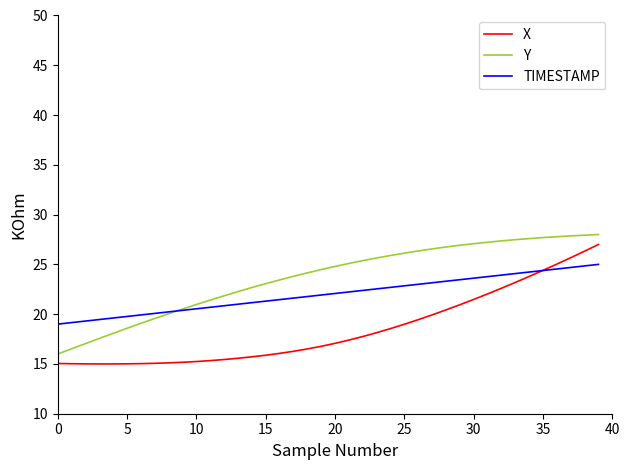

What are all the series names shown in the legend?

X, Y, TIMESTAMP